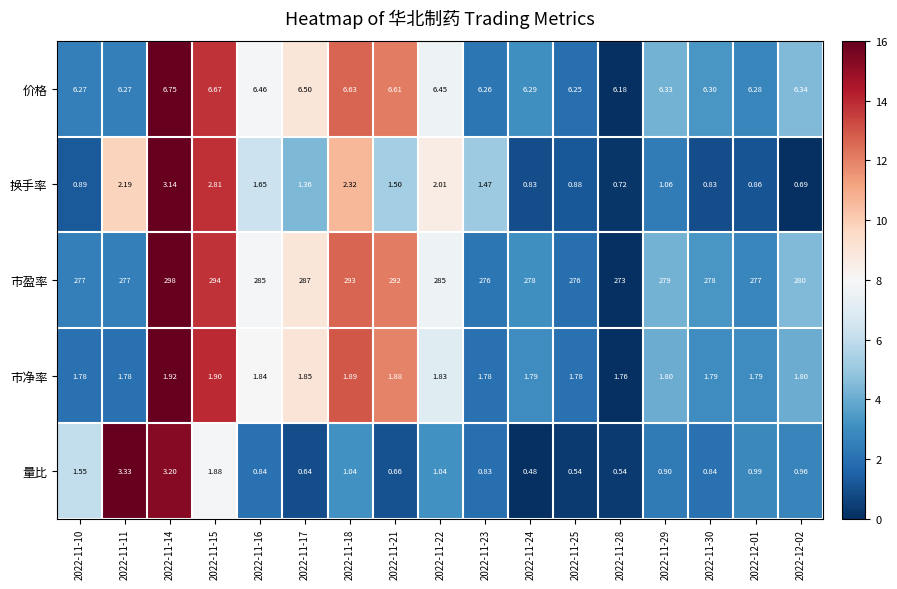

Rank the series by their maximum value, from lowest to highest.

市净率, 换手率, 量比, 价格, 市盈率